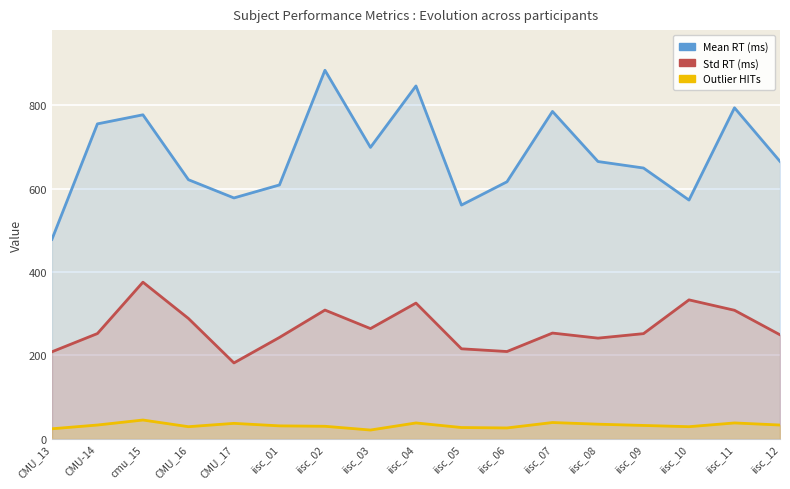

True or false: meanRT_ms and OUTLIER_HITs intersect in this chart.

False